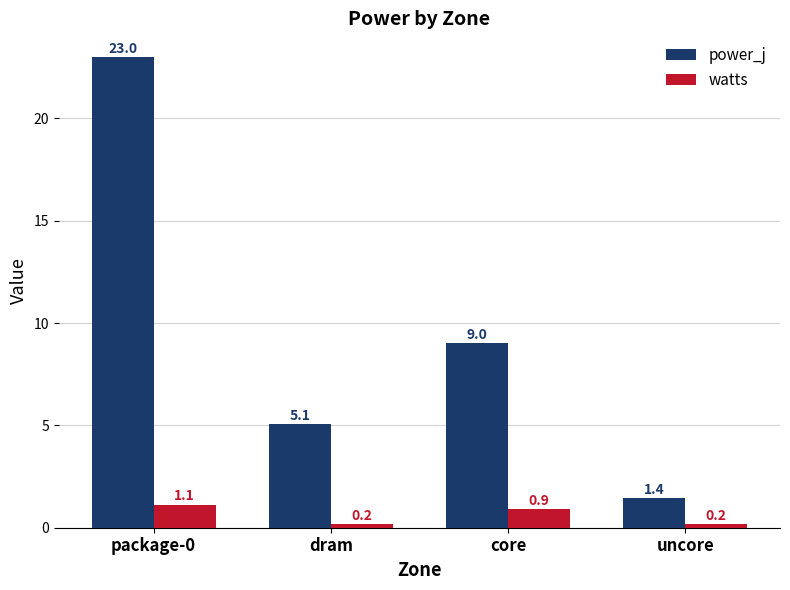

Between dram and uncore, which series saw the biggest shift?

power_j